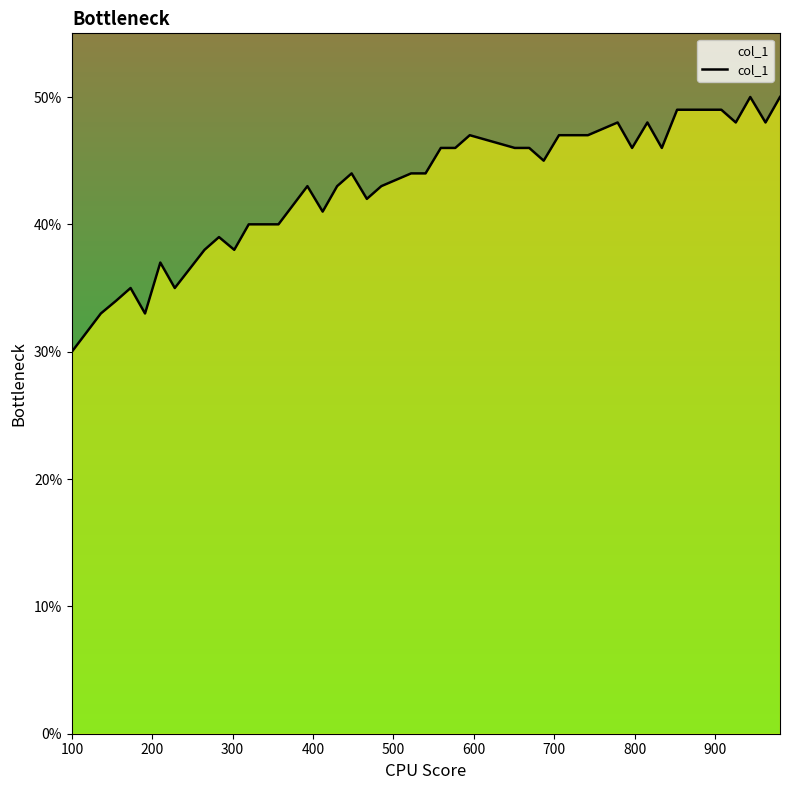

What is the difference between the maximum and minimum values?

20